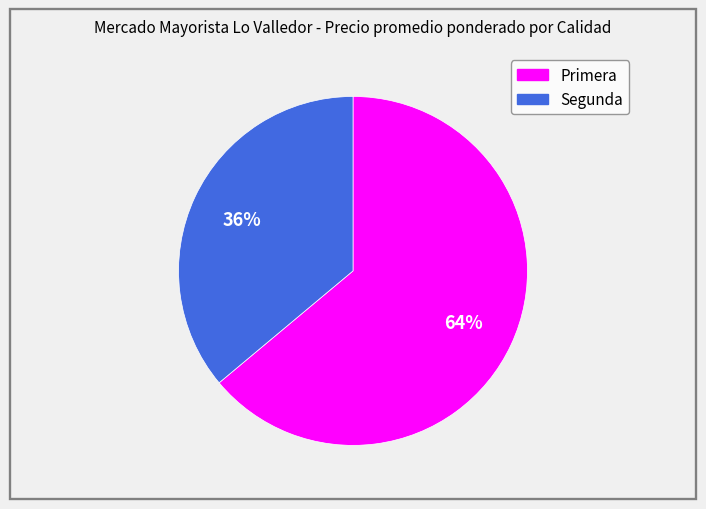

What is the largest slice in the pie chart?

Primera